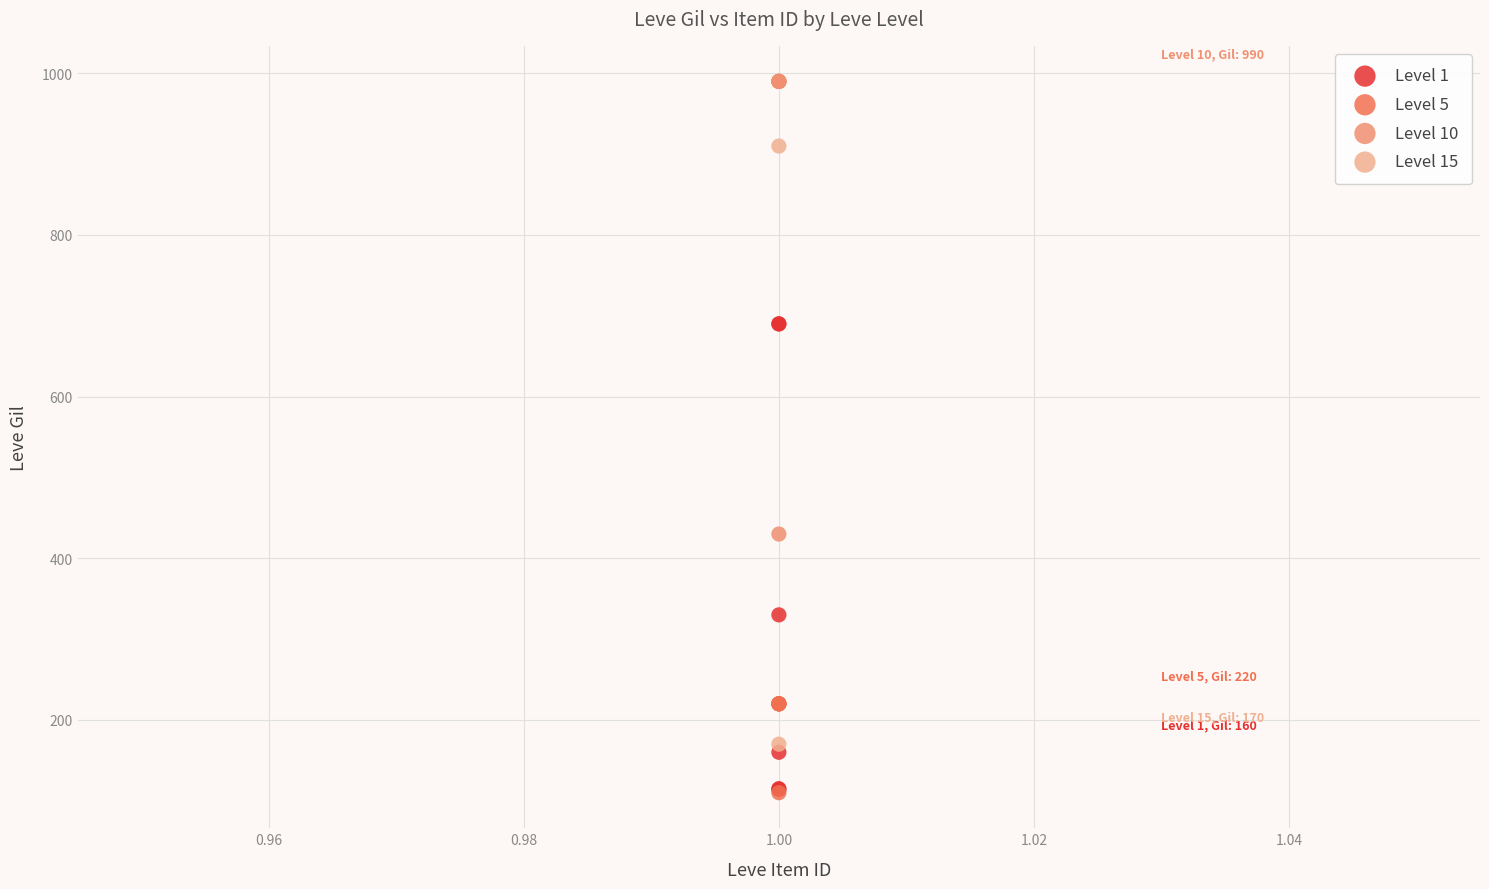

What are all the series names shown in the legend?

Level 1, Level 5, Level 10, Level 15